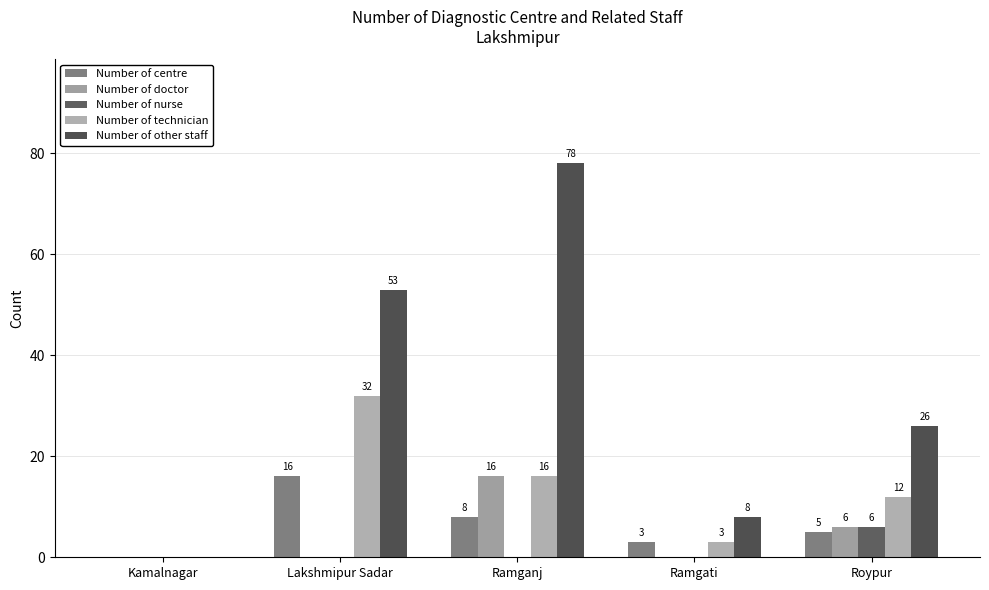

Is the value of Number of technician at Ramganj greater than the value of Number of centre at Kamalnagar?

Yes